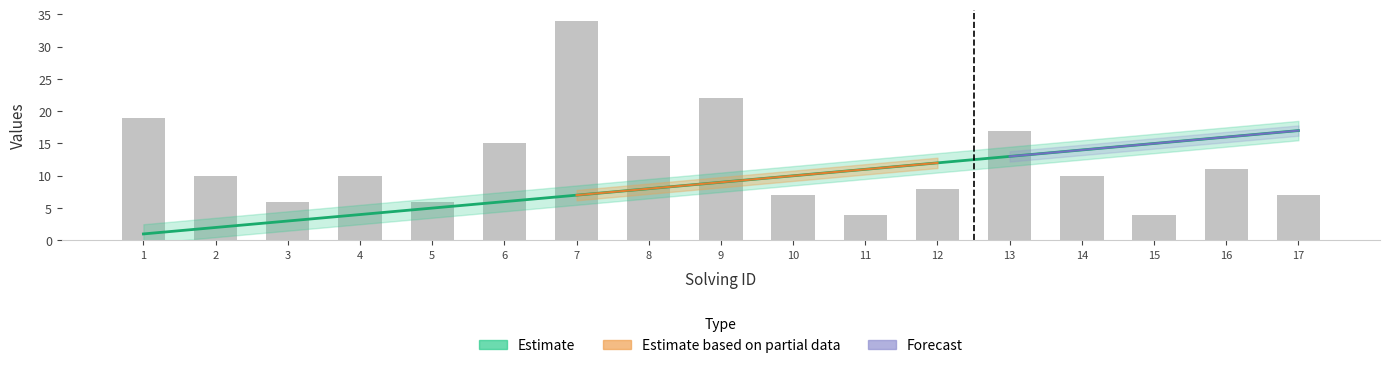

Is the value of elapsed_time at 13 greater than the value of solving_id at 2?

Yes